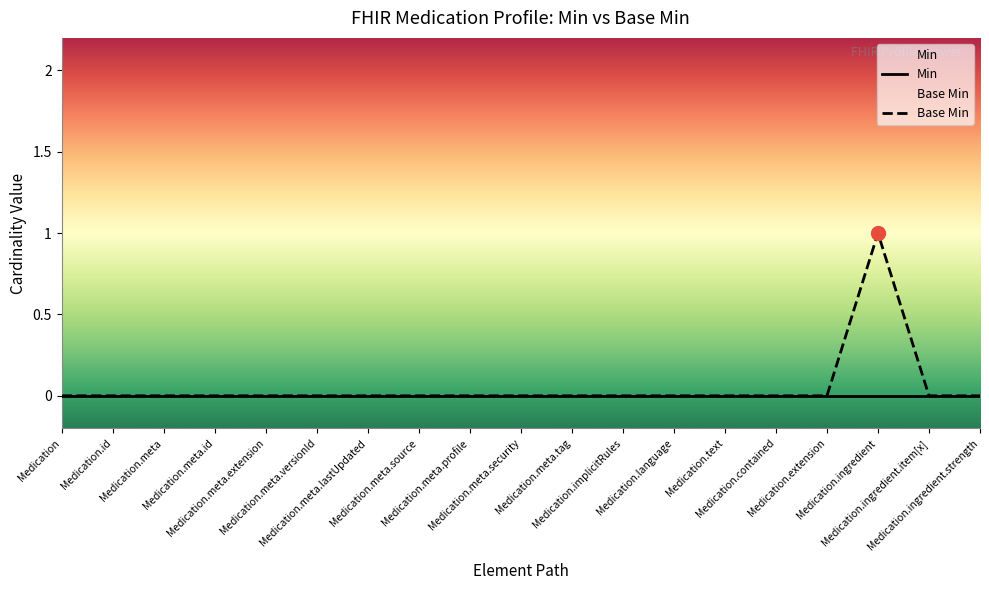

Count the Base Min values in the range 0 to 1.

19